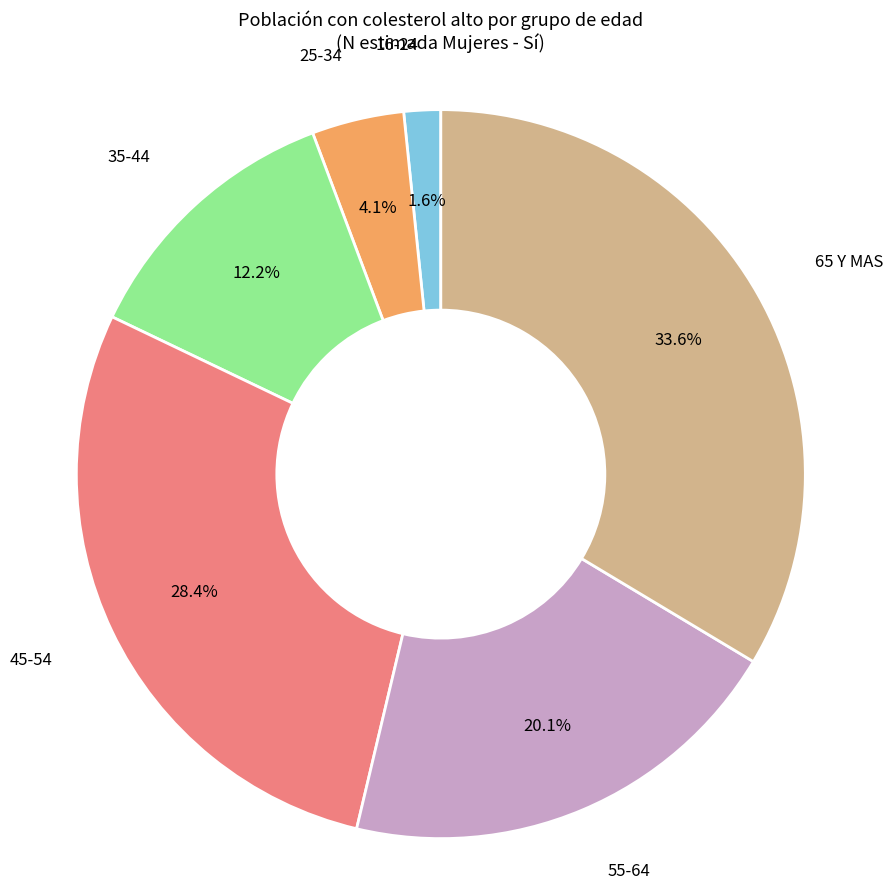

To the nearest percent, what is the average slice percentage?

17%